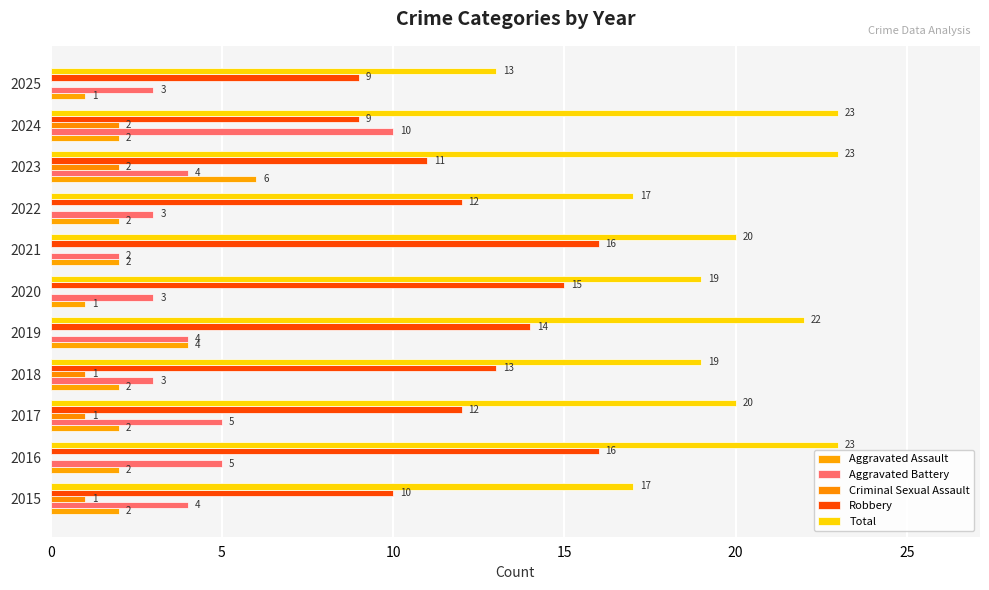

How many categories are shown in the chart?

11